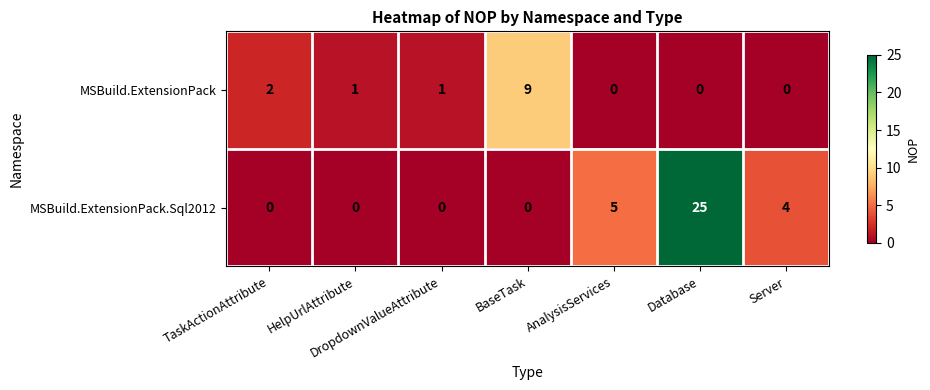

The value of MSBuild.ExtensionPack at DropdownValueAttribute is 0. True or false?

False